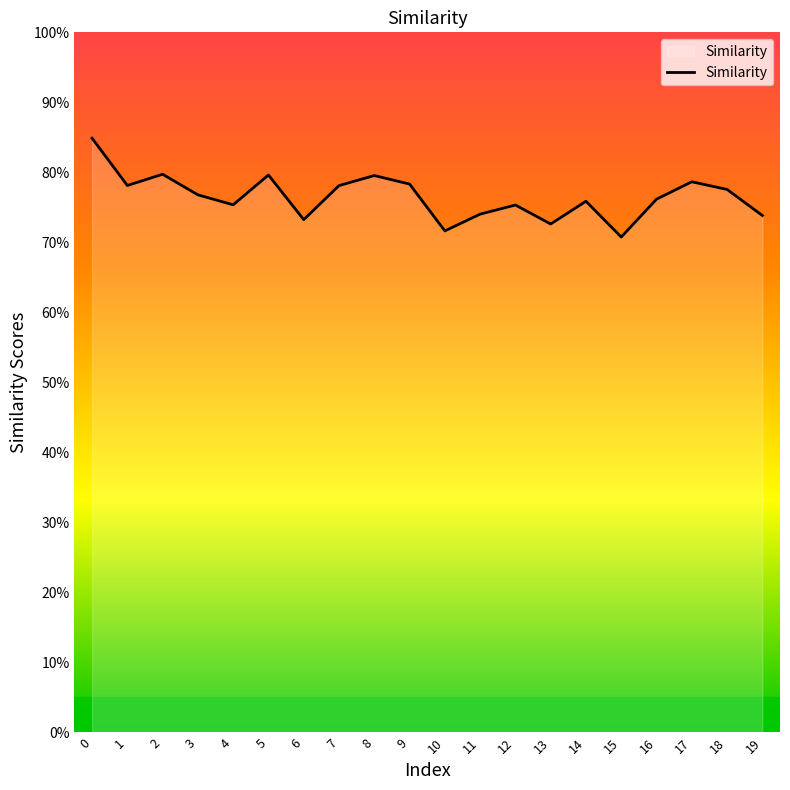

Does the chart display data point markers on the line(s)?

No